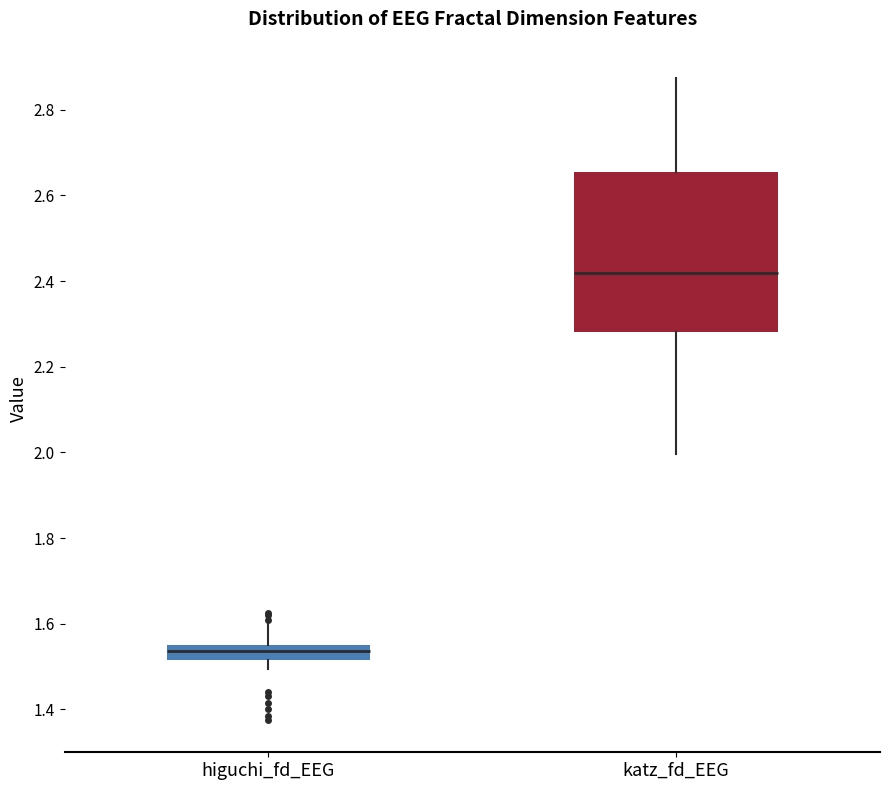

Reading left to right, transcribe this box plot: for each box, give where its median line is, the range the box spans, and where its two whiskers end, as read against the y-axis. The values are not printed on the chart, so give them approximately, as read against the axis.

higuchi_fd_EEG: median 1.54, box 1.52 to 1.56, whiskers 1.50 to 1.60
katz_fd_EEG: median 2.42, box 2.28 to 2.66, whiskers 2.00 to 2.88